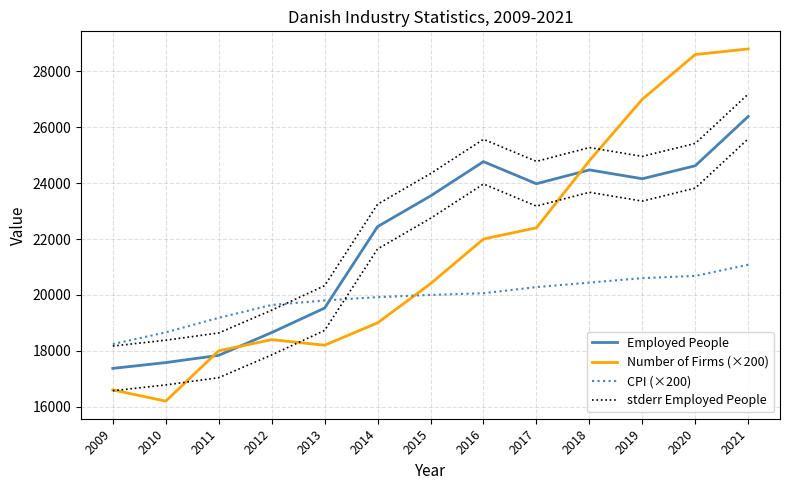

How many lines are shown in the chart?

4